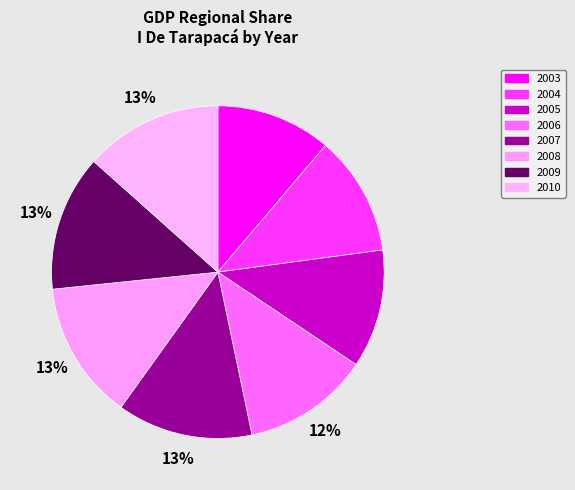

Which slice is the smallest?

2003